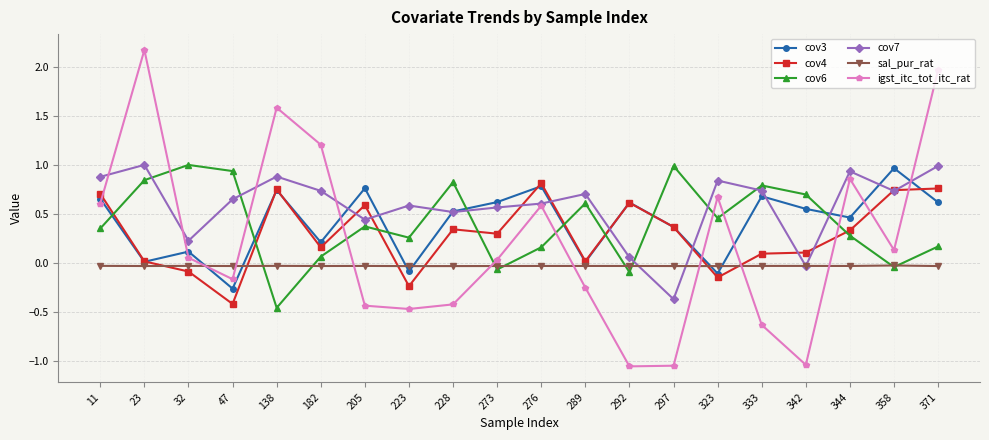

What is the maximum value shown in the chart?

2.2